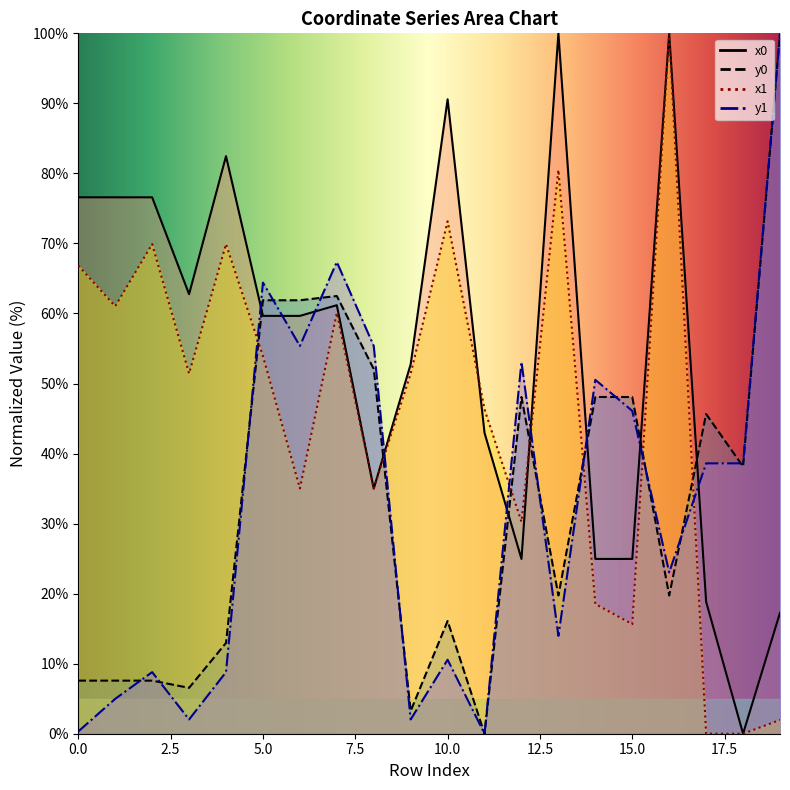

Which series has the largest total across all categories?

x0